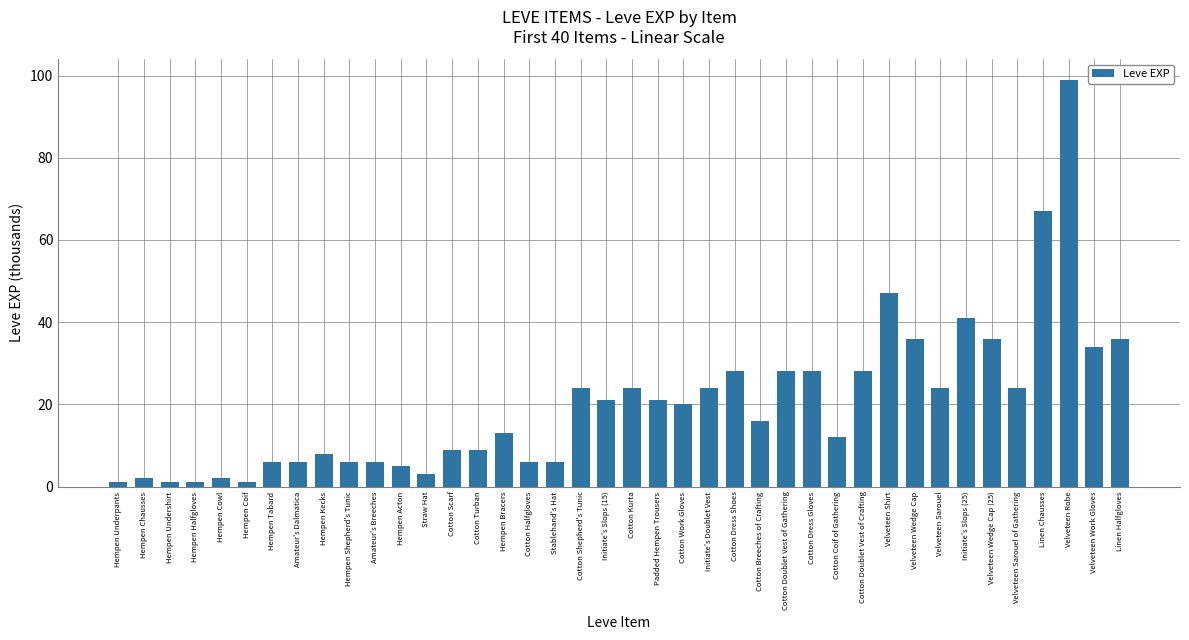

What position from the left is Hempen Bracers?

16